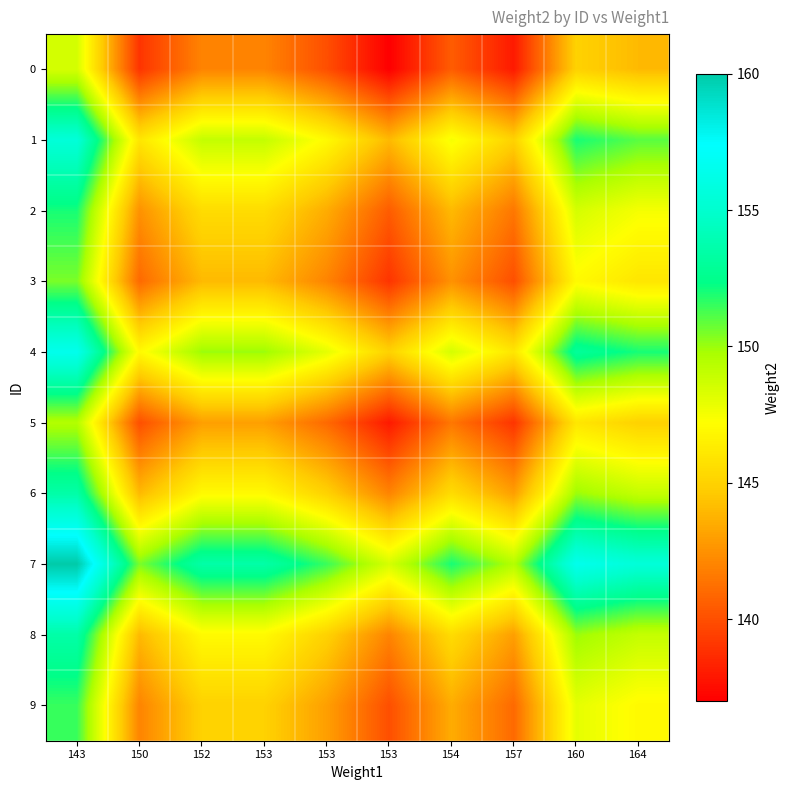

List the series in order of their peak value, highest first.

7, 4, 1, 6, 8, 2, 9, 3, 5, 0